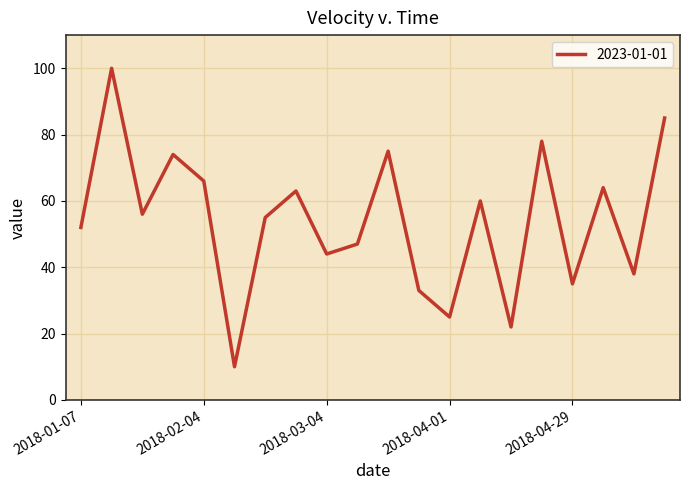

What is the greatest value displayed?

100